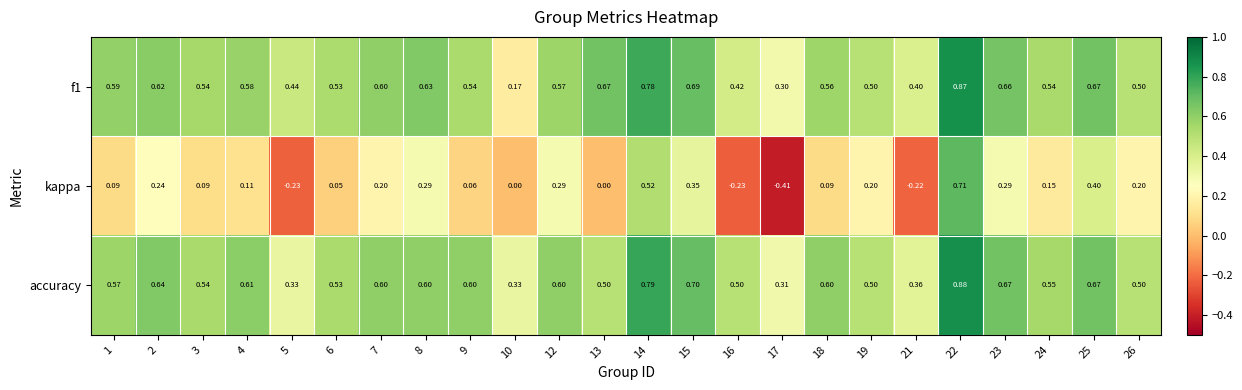

Which series has the largest total across all categories?

accuracy